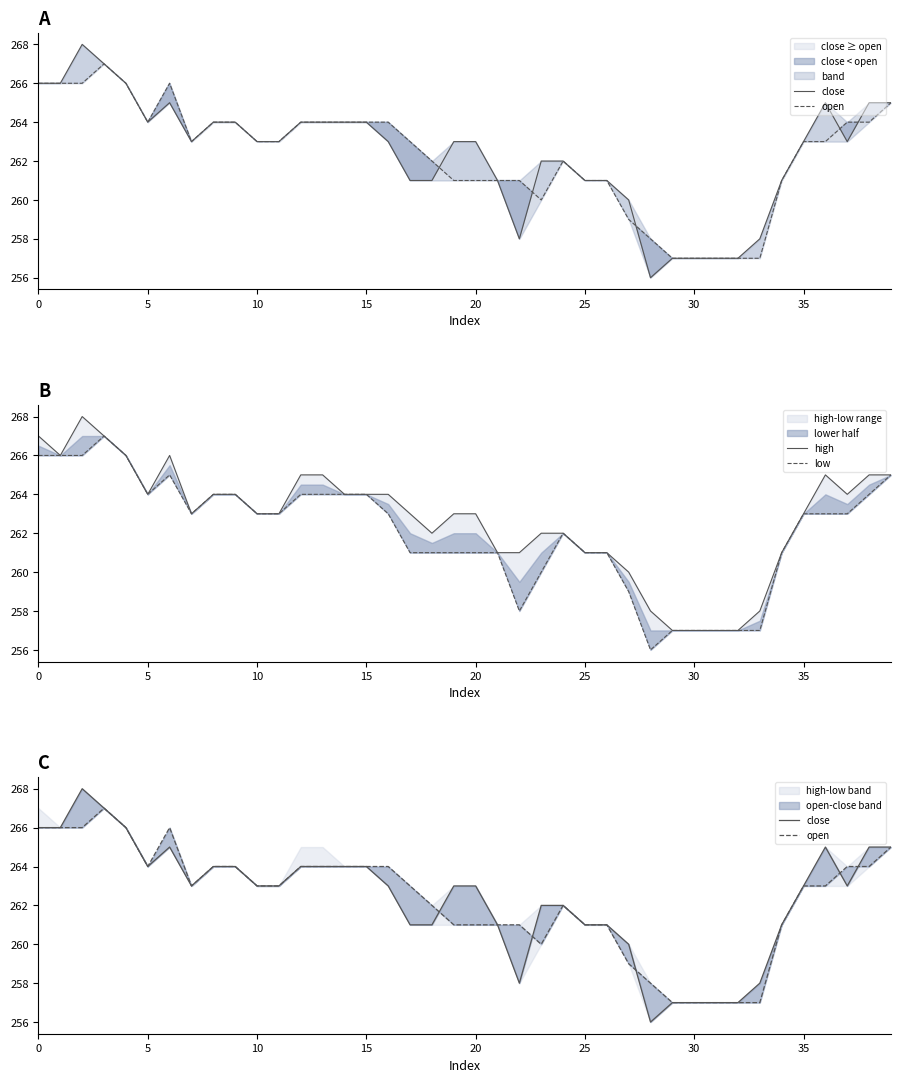

Between 12 and 31, which is larger?

12